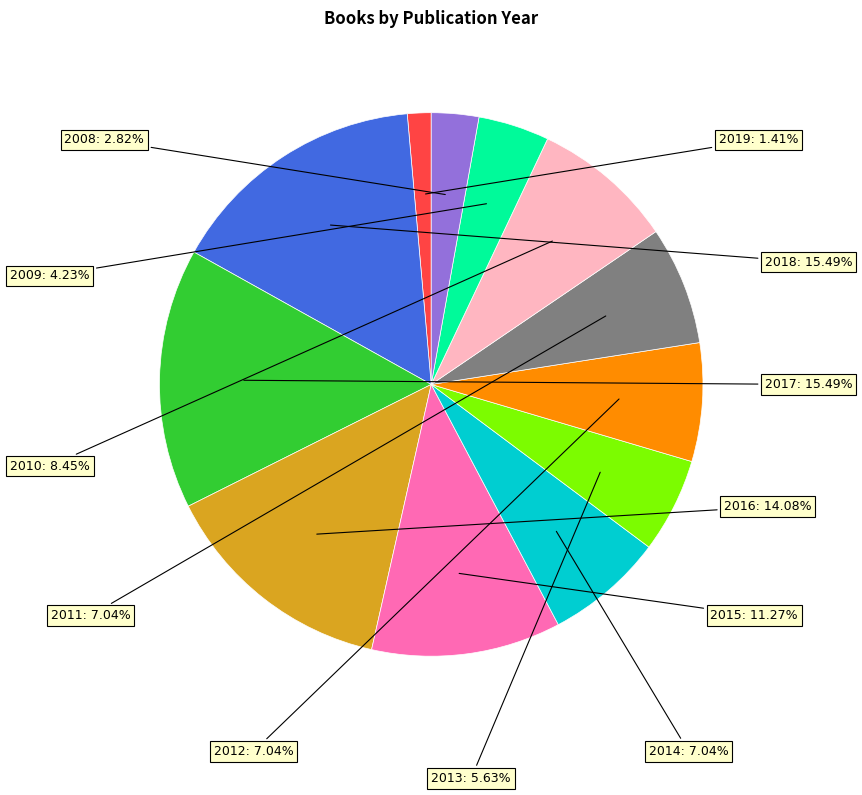

Is there any slice that represents more than half of the pie?

No